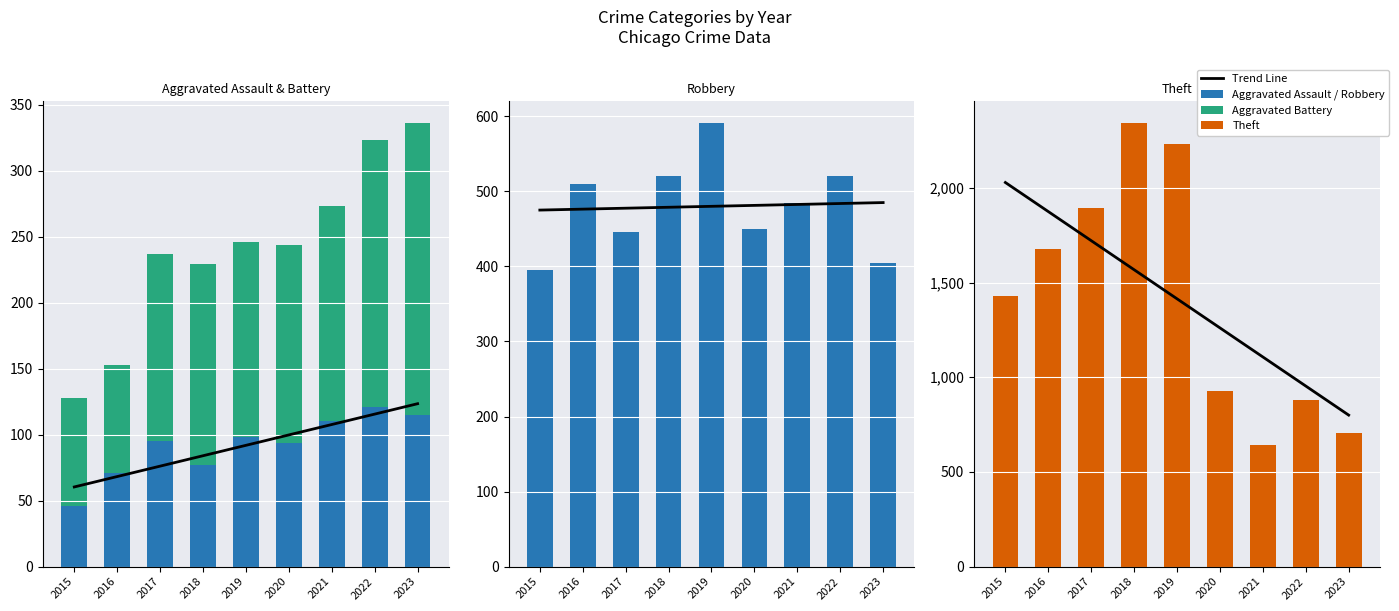

What is the difference between the second highest and second lowest values in the Theft series?

1527.0